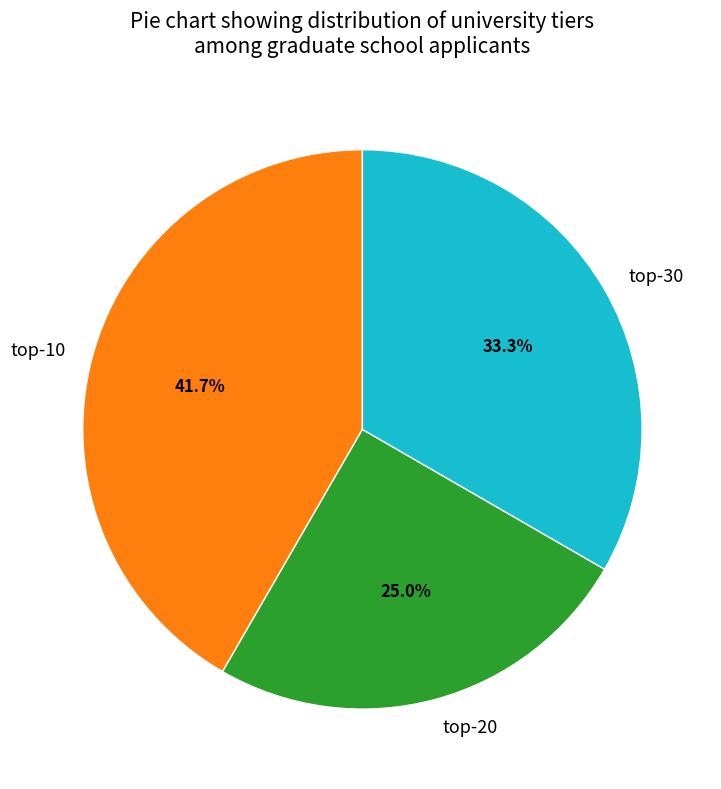

To the nearest percent, what is the difference between the largest and smallest slice percentages?

17%